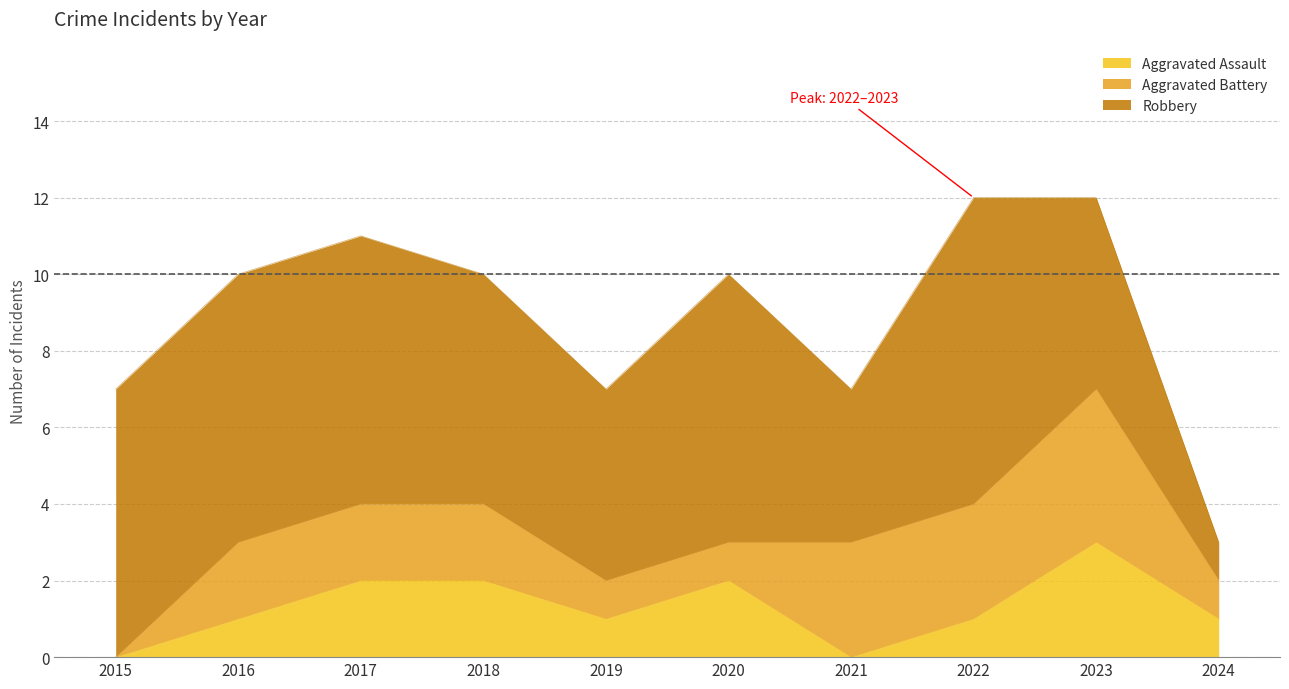

Where does the Robbery series first go above 7?

2022